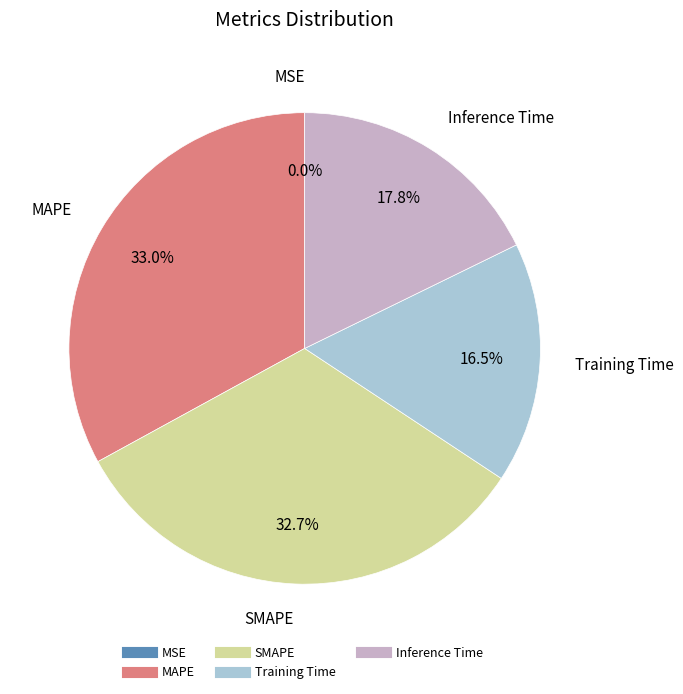

Combined, what portion of the pie is Training Time and Inference Time?

34.3%